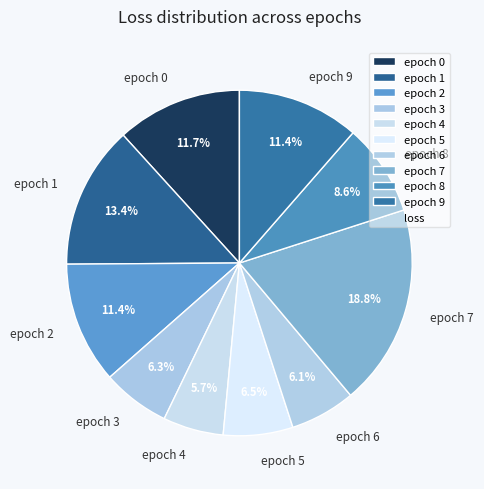

Does epoch 2 represent more than half of the total?

No